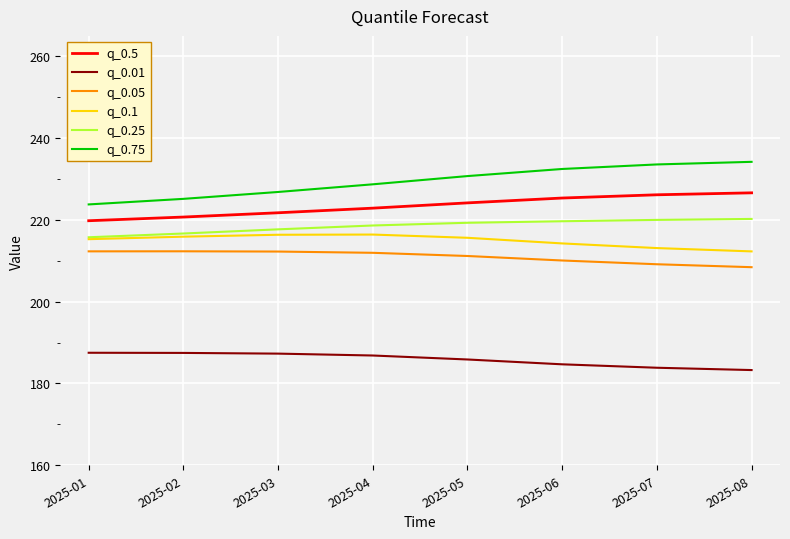

What is the difference between the highest and lowest values at 2025-04?

41.9